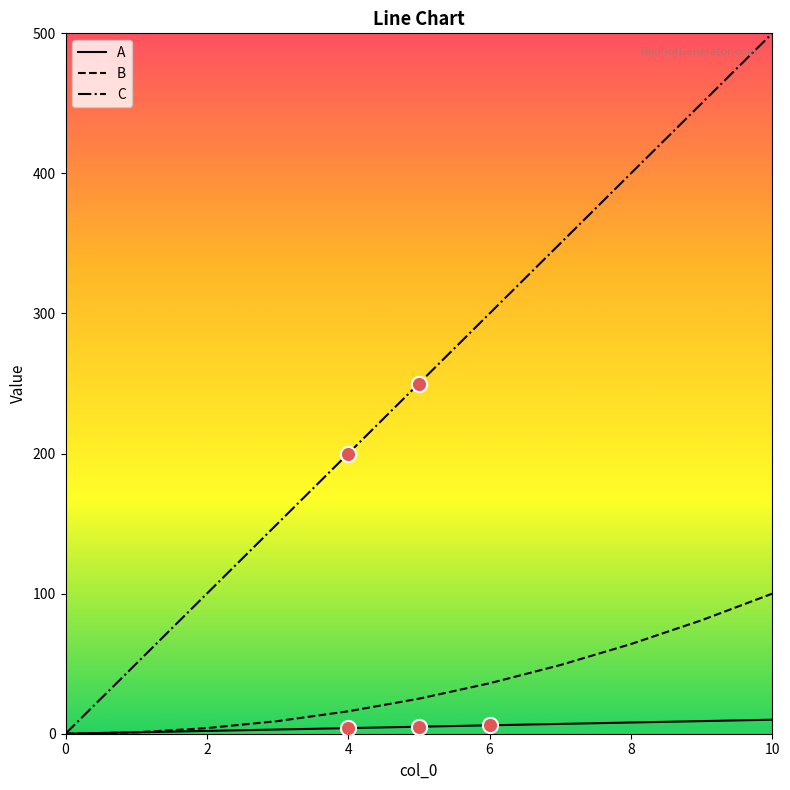

Which series has the largest total across all categories?

C